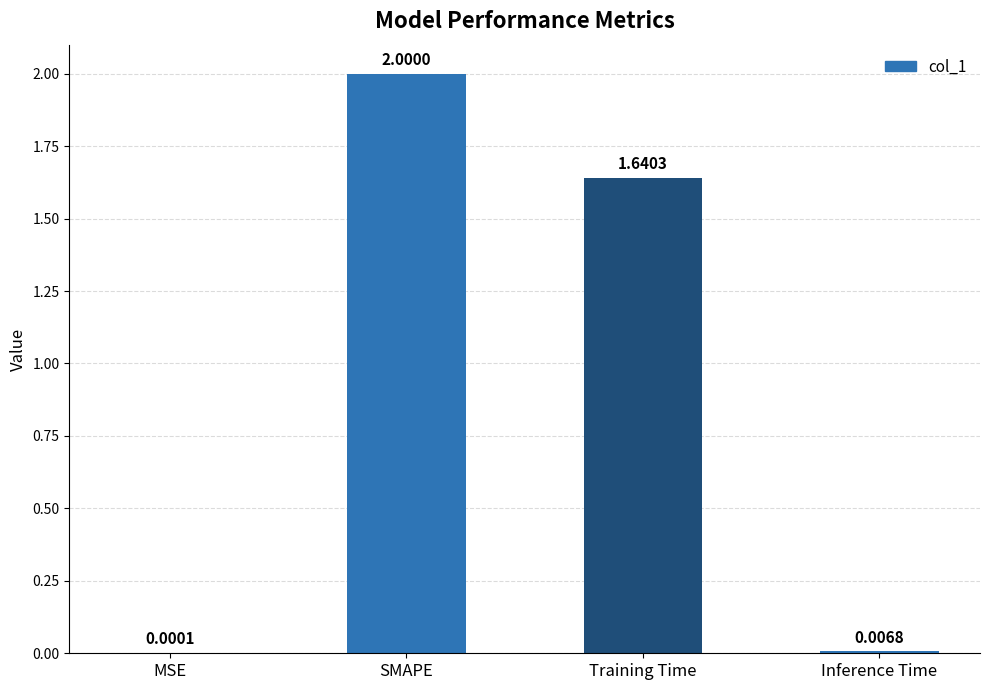

What is the sum of all values?

3.6